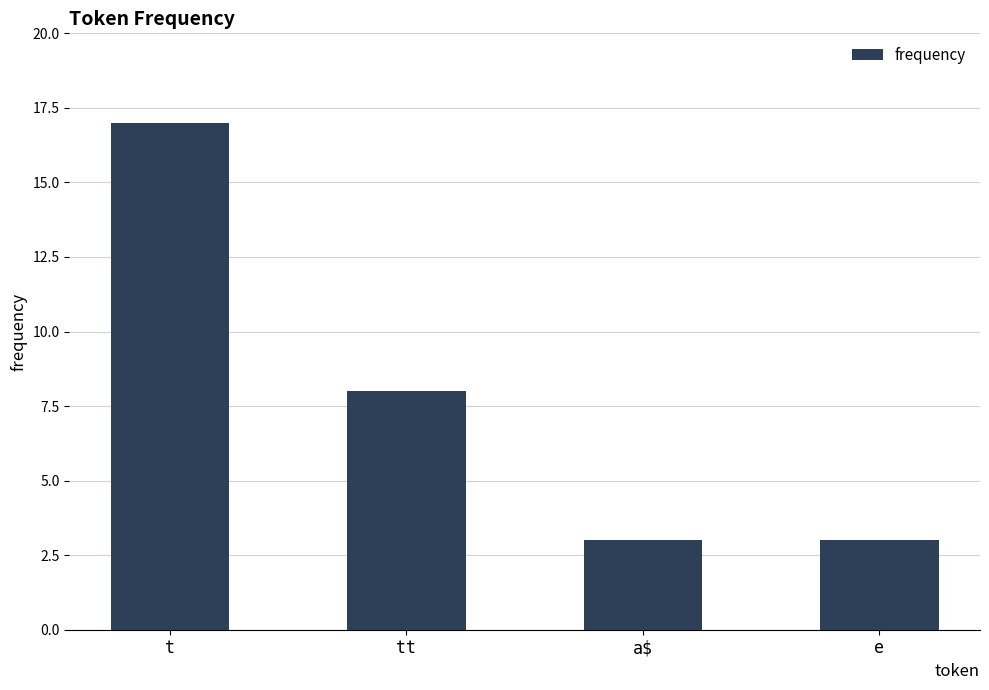

How many values are between 3 and 17?

4